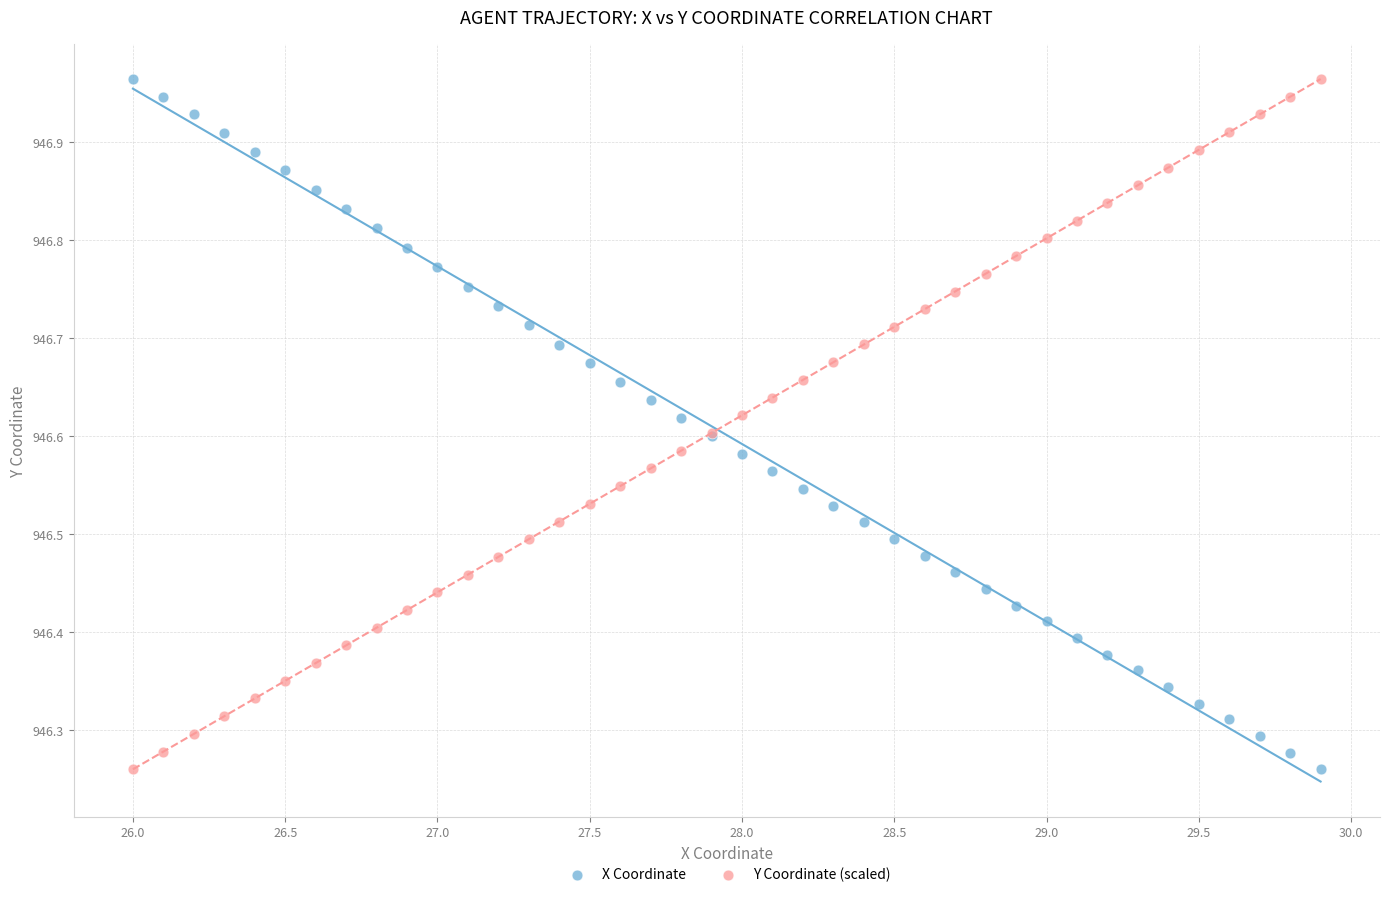

What is the X range (max minus min) for the scatter plot?

3.9